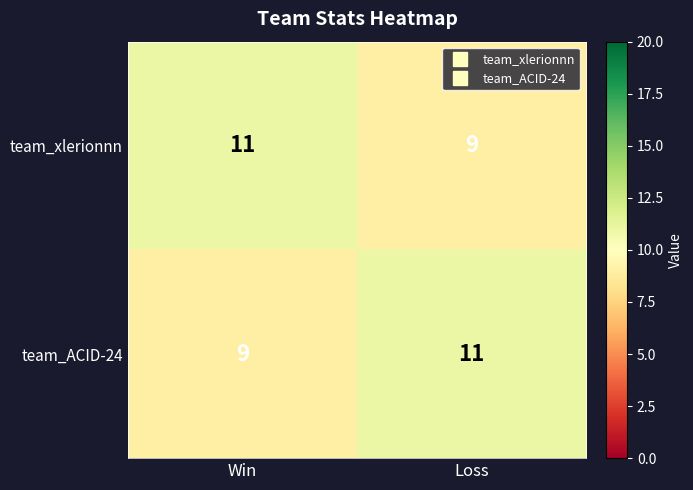

Rank the series at Win from highest to lowest value.

team_xlerionnn, team_ACID-24